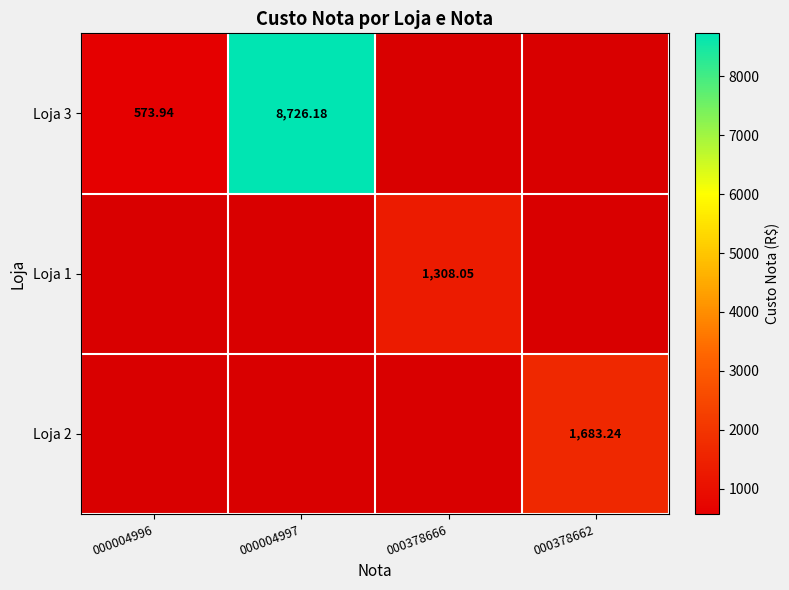

At which category does the chart reach its peak across all series?

000004997